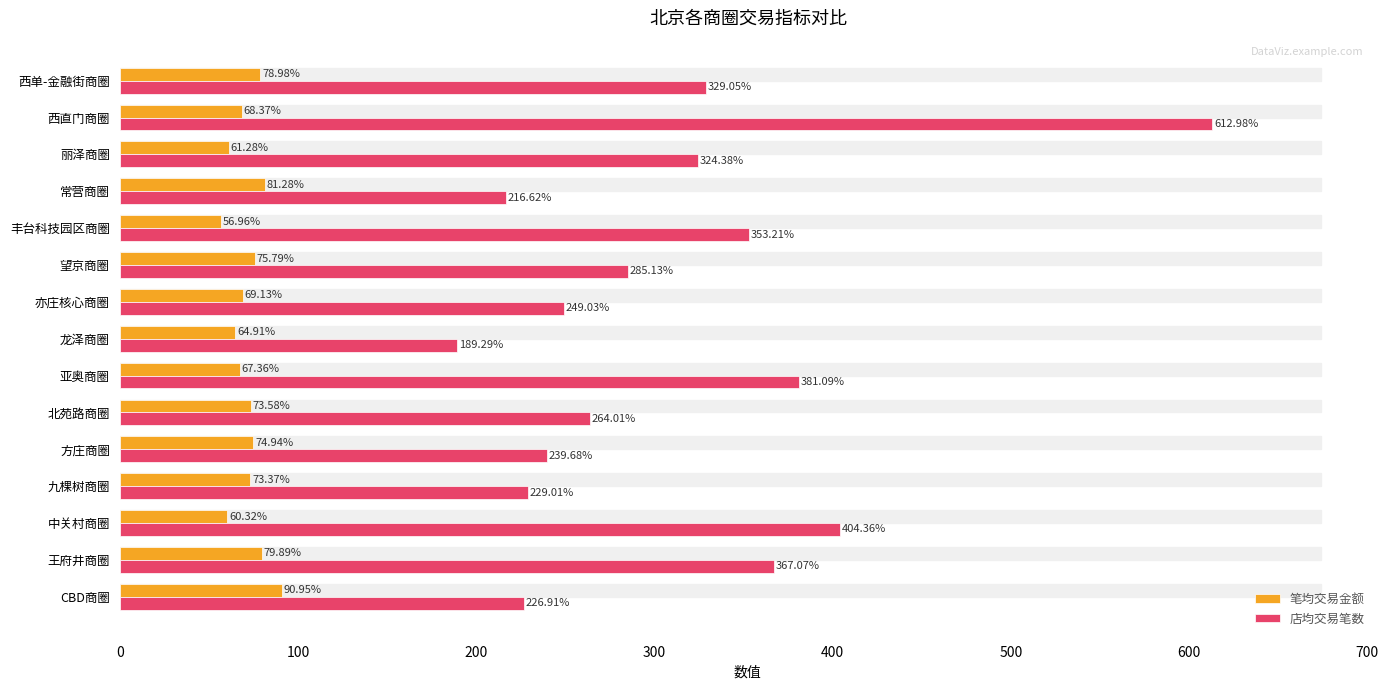

List the series in order of their overall mean, highest first.

店均交易笔数, 笔均交易金额